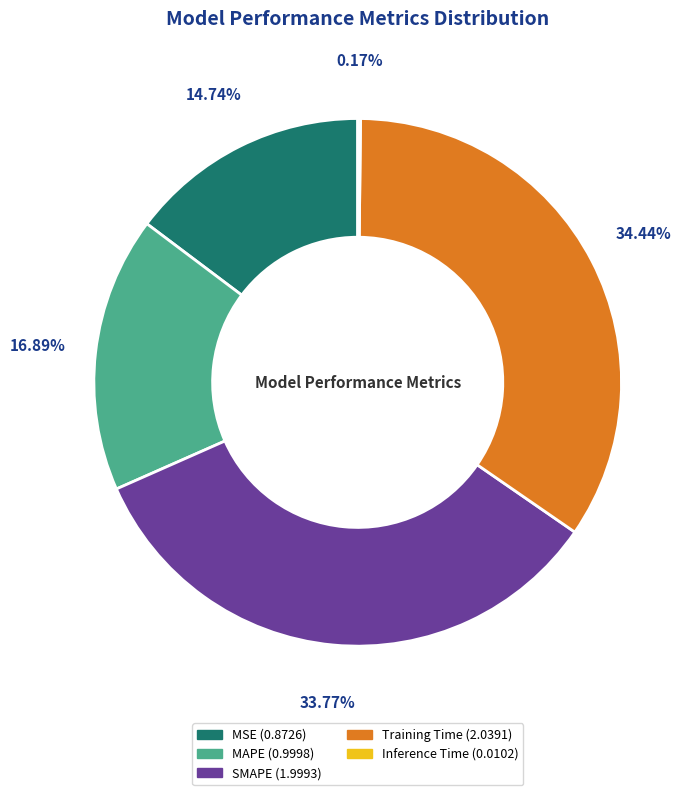

Is there a majority slice in this chart?

No